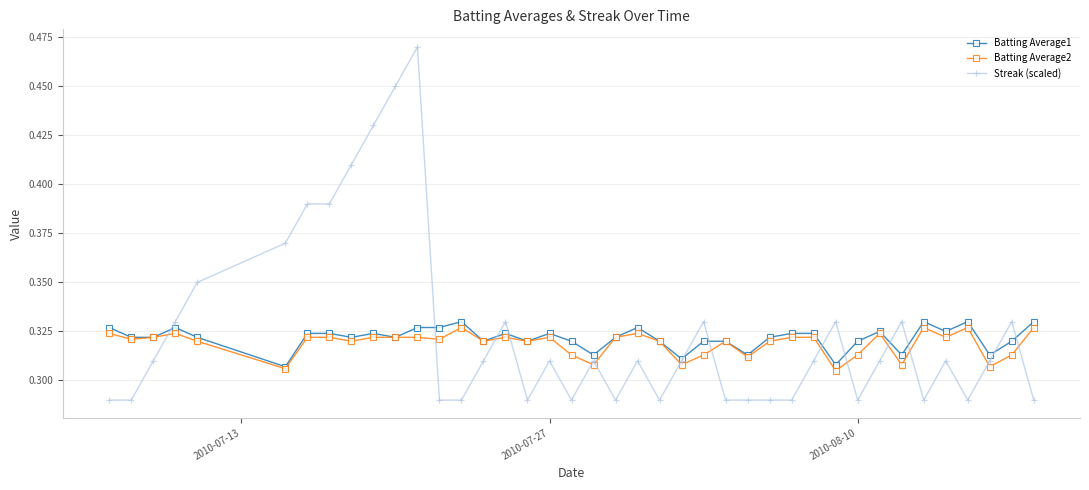

Which series ends up on top after the final intersection of Streak (scaled) and Batting Average2?

Batting Average2